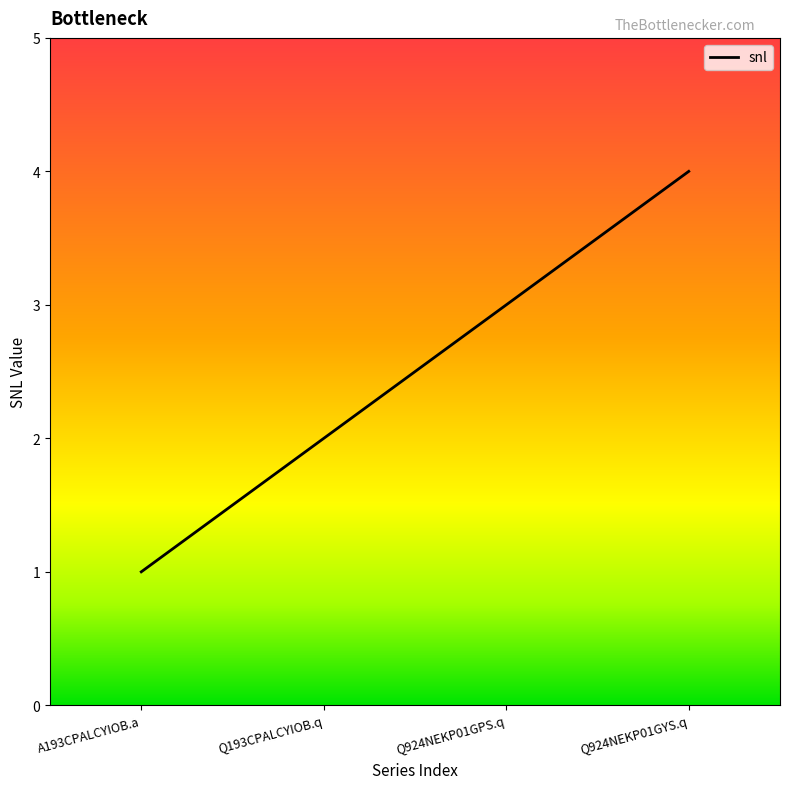

What position from the right is Q924NEKP01GPS.q?

2